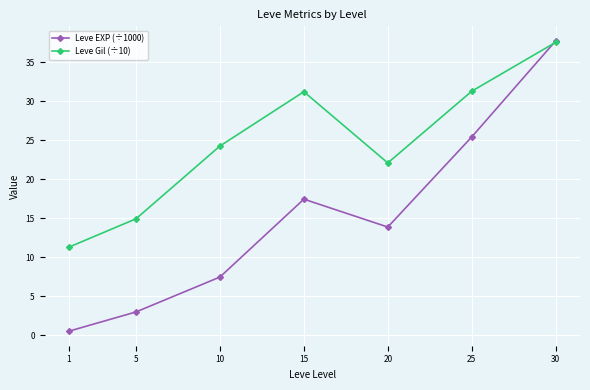

How many interior local peaks does the Leve Gil (÷10) series have?

1